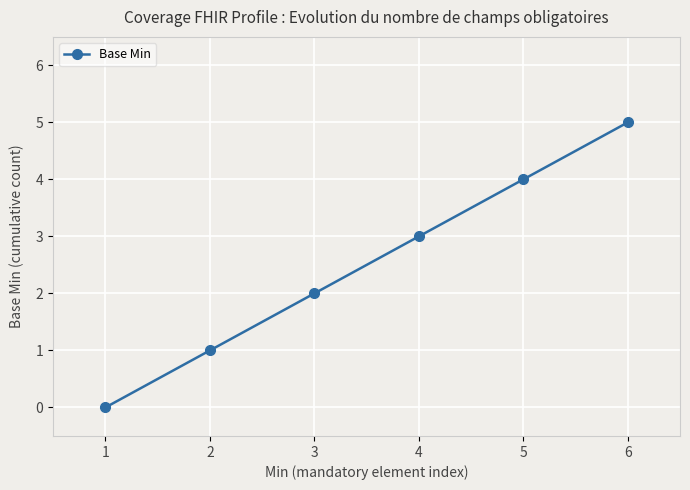

Rank the categories by value from lowest to highest.

1, 2, 3, 4, 5, 6